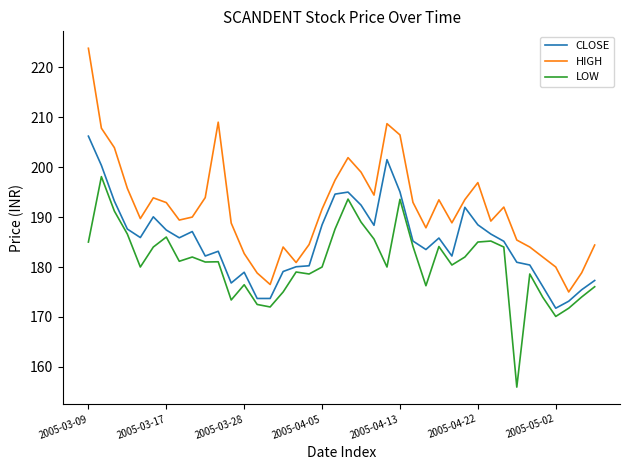

What is the maximum value for CLOSE?

206.2